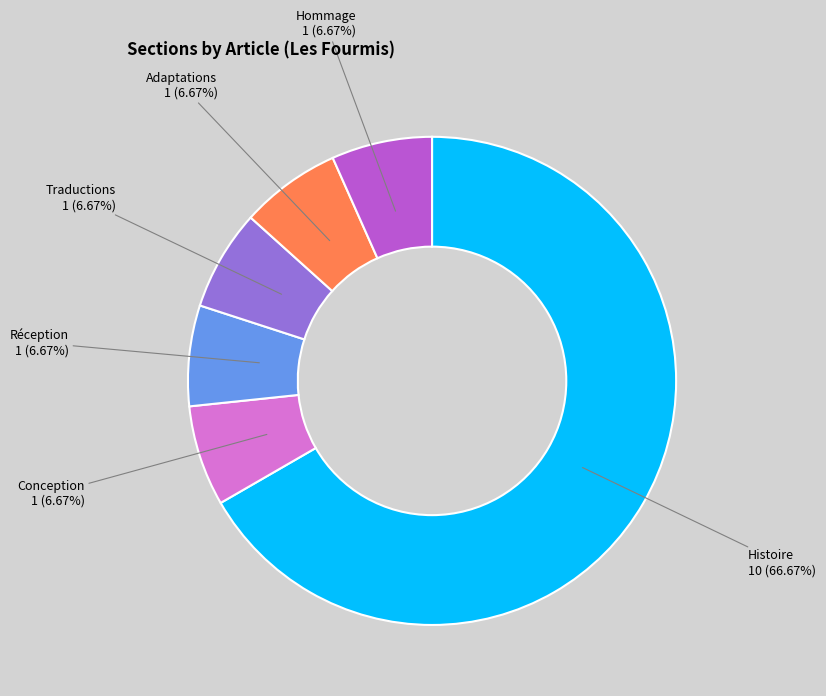

Which slice is the largest?

Histoire